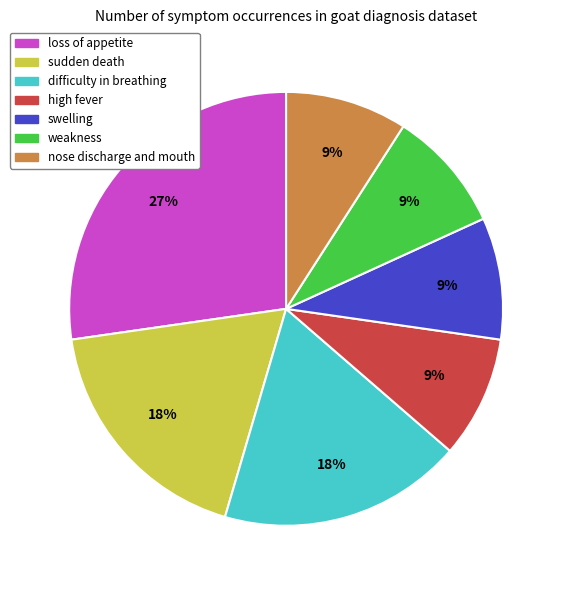

Does loss of appetite account for over 50% of the chart?

No